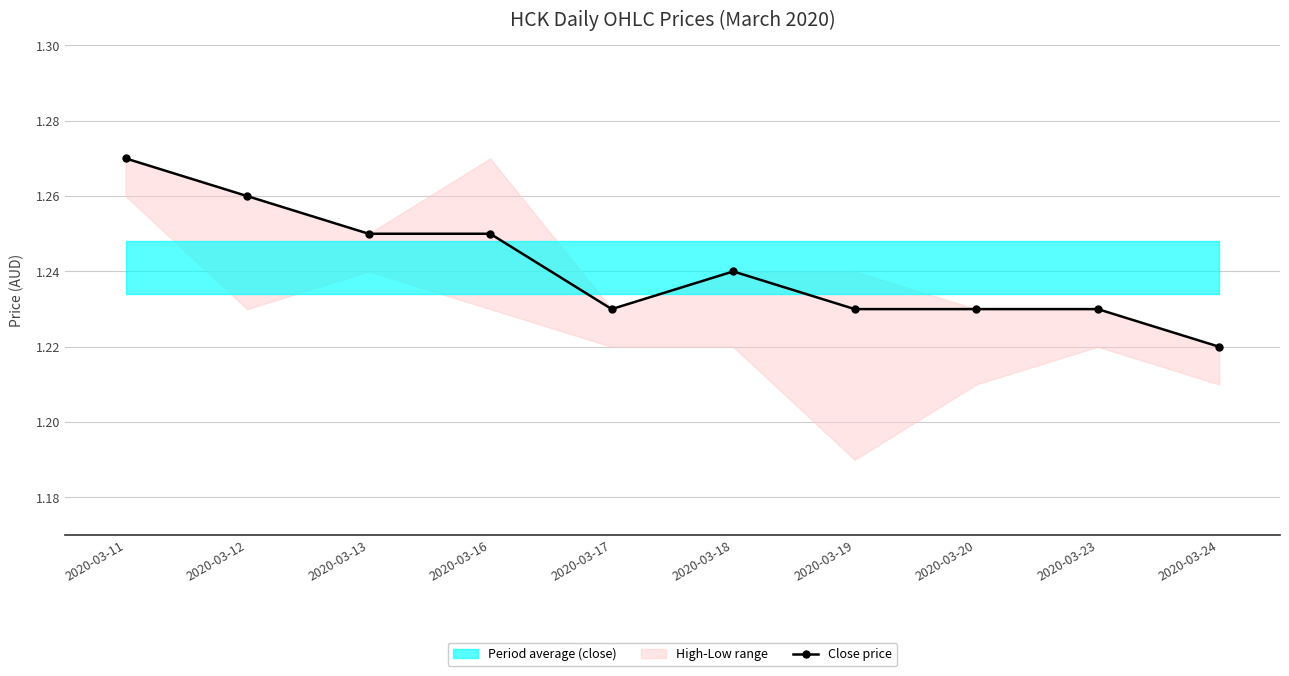

The value at 2020-03-13 is 1.8. True or false?

False